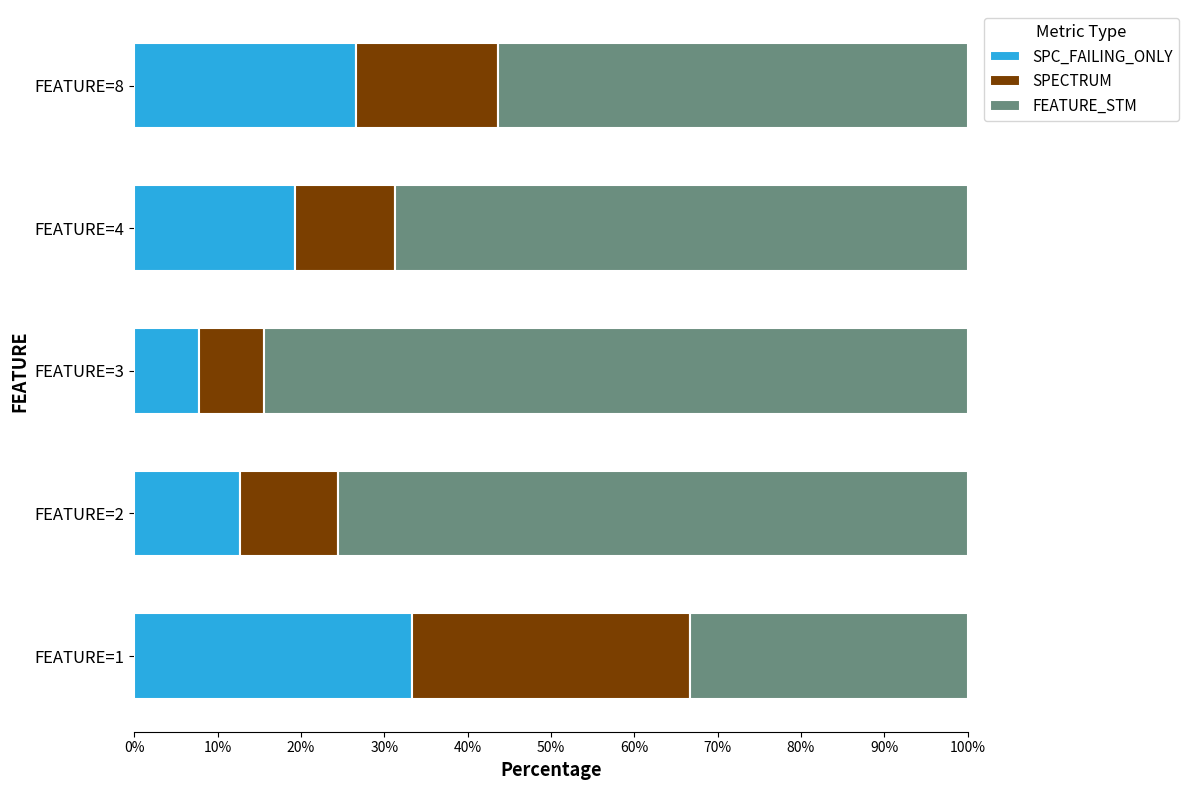

At which label does SPC_FAILING_ONLY reach its minimum?

FEATURE=3